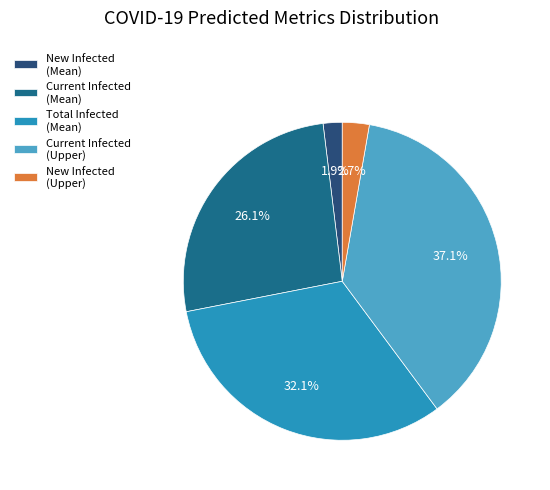

How many slices are in this pie chart?

5